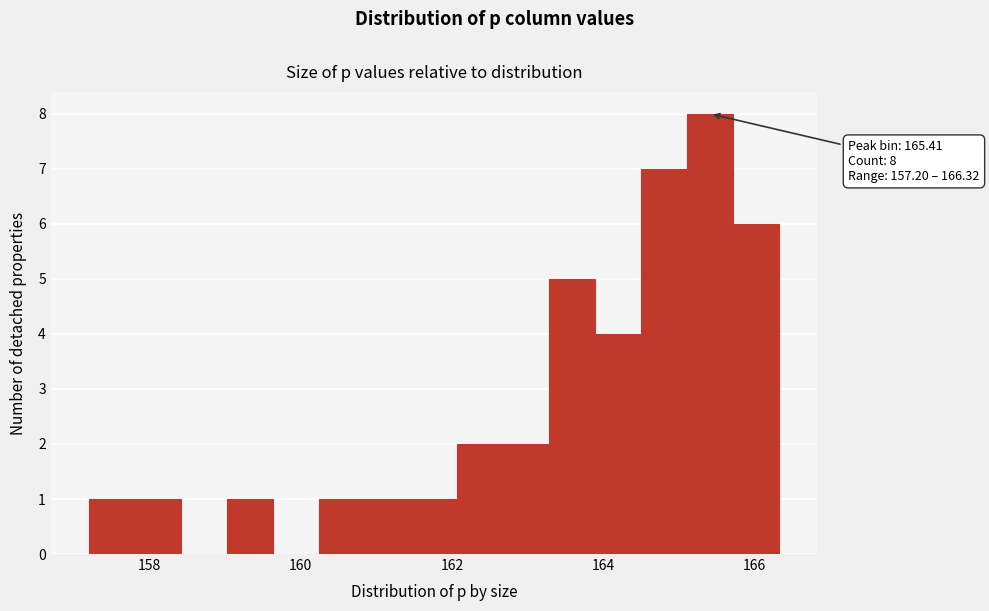

Around what value on the x-axis is the tallest bar? Give the approximate position of its centre, as read against the axis.

165.4